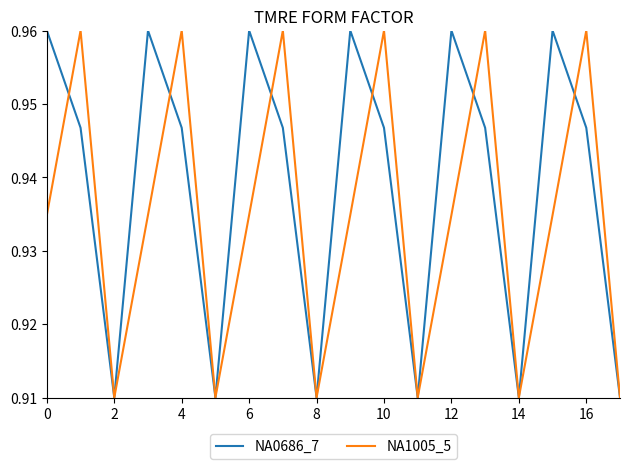

What is the sum of all NA0686_7 values?

16.9